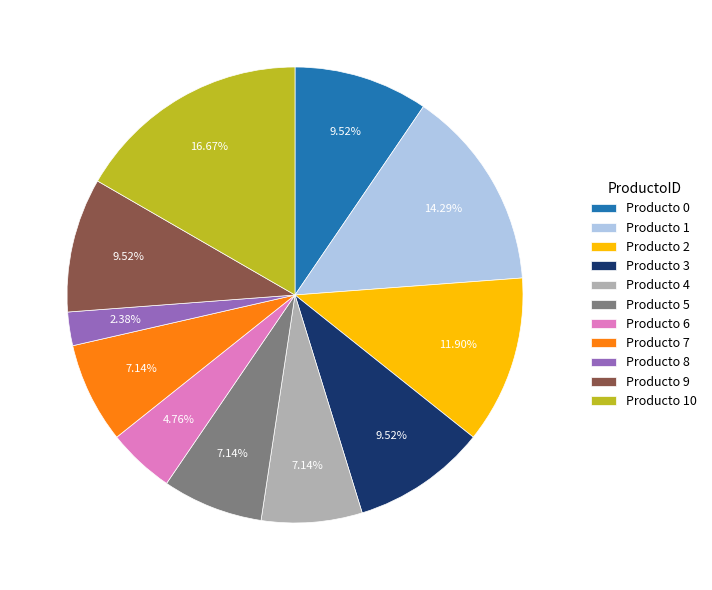

Count the number of slices in the pie.

11